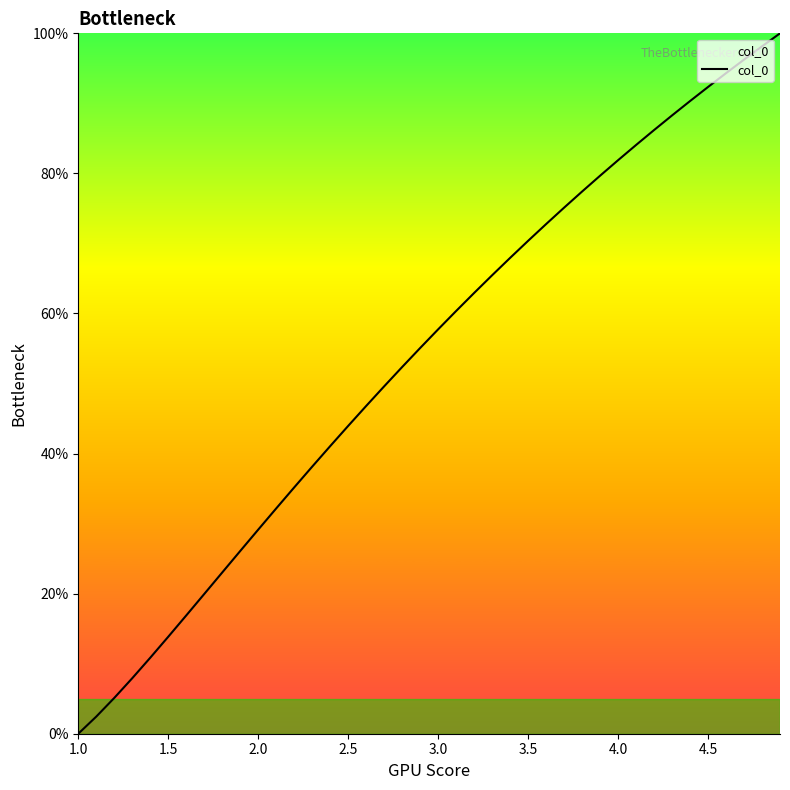

What is the difference between the maximum and minimum values?

100.0